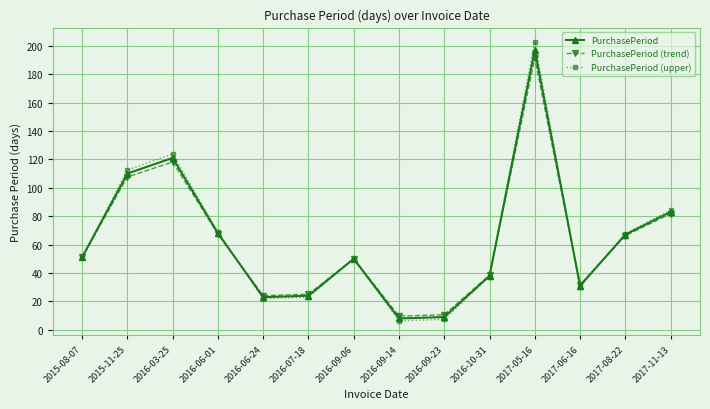

What is the sum of the PurchasePeriod (trend) values at 2017-08-22 and 2016-07-18?

91.4